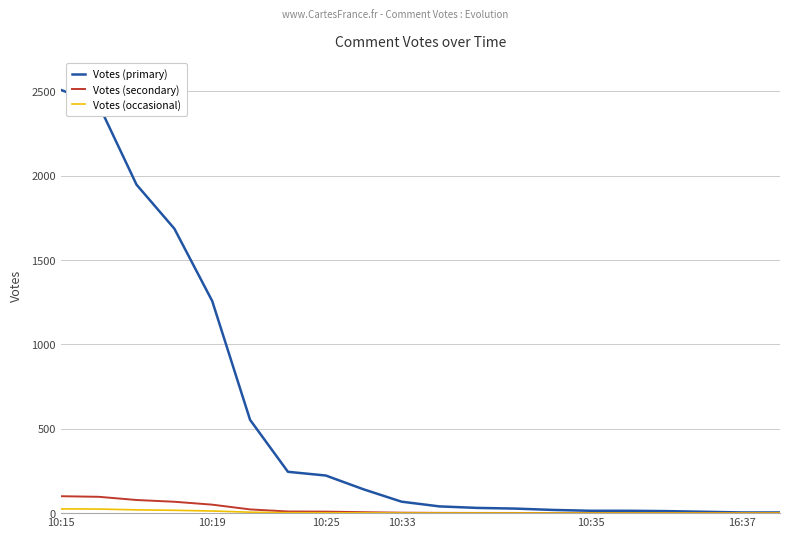

What is the maximum value for Votes (secondary)?

100.4